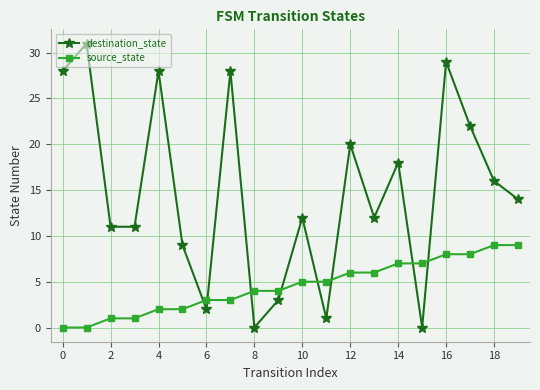

What are all the series names shown in the legend?

destination_state, source_state